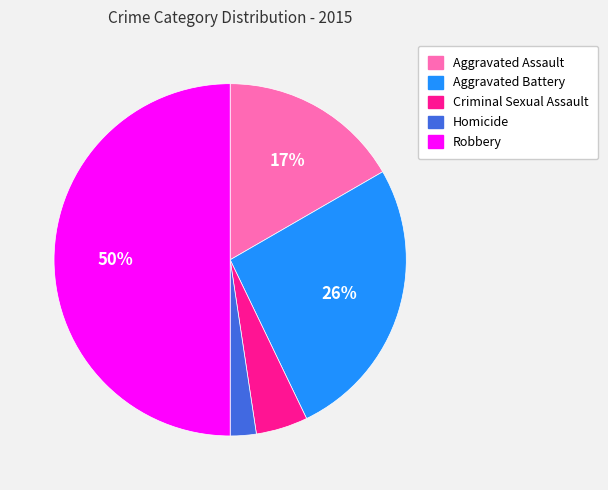

Rank the categories by value from highest to lowest.

Robbery, Aggravated Battery, Aggravated Assault, Criminal Sexual Assault, Homicide